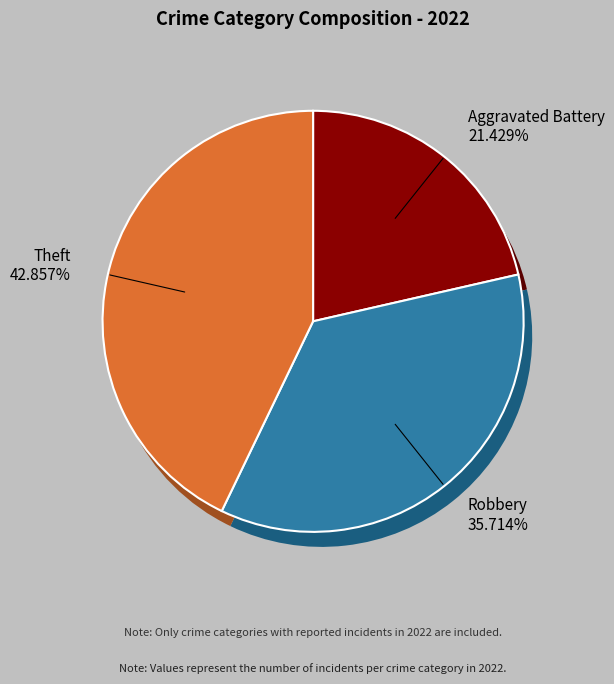

To the nearest percent, what is the difference between the Theft and Aggravated Battery slice percentages?

21%